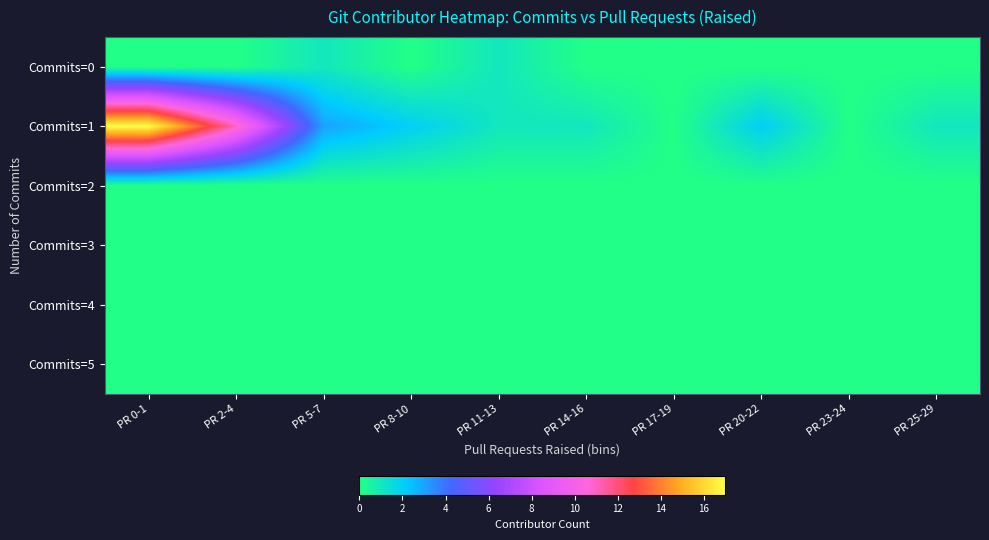

Reading left to right, extract all data points from this chart.

Commits=0: PR 0-1=0	PR 2-4=0	PR 5-7=1	PR 8-10=0	PR 11-13=1	PR 14-16=0	PR 17-19=0	PR 20-22=0	PR 23-24=0	PR 25-29=0
Commits=1: PR 0-1=17	PR 2-4=11	PR 5-7=3	PR 8-10=2	PR 11-13=1	PR 14-16=1	PR 17-19=0	PR 20-22=2	PR 23-24=0	PR 25-29=1
Commits=2: PR 0-1=0	PR 2-4=0	PR 5-7=0	PR 8-10=0	PR 11-13=0	PR 14-16=0	PR 17-19=0	PR 20-22=0	PR 23-24=0	PR 25-29=0
Commits=3: PR 0-1=0	PR 2-4=0	PR 5-7=0	PR 8-10=0	PR 11-13=0	PR 14-16=0	PR 17-19=0	PR 20-22=0	PR 23-24=0	PR 25-29=0
Commits=4: PR 0-1=0	PR 2-4=0	PR 5-7=0	PR 8-10=0	PR 11-13=0	PR 14-16=0	PR 17-19=0	PR 20-22=0	PR 23-24=0	PR 25-29=0
Commits=5: PR 0-1=0	PR 2-4=0	PR 5-7=0	PR 8-10=0	PR 11-13=0	PR 14-16=0	PR 17-19=0	PR 20-22=0	PR 23-24=0	PR 25-29=0